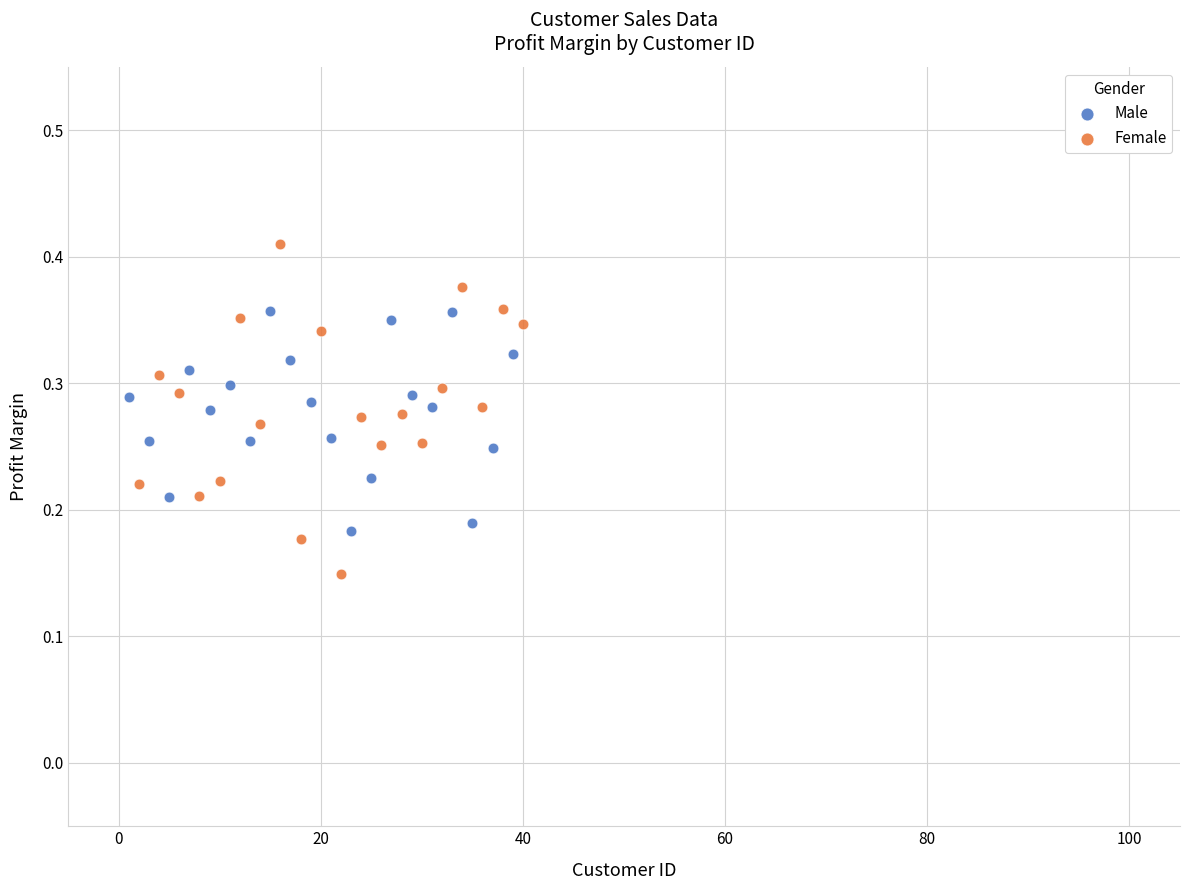

Which series contains the lowest Y value?

Female